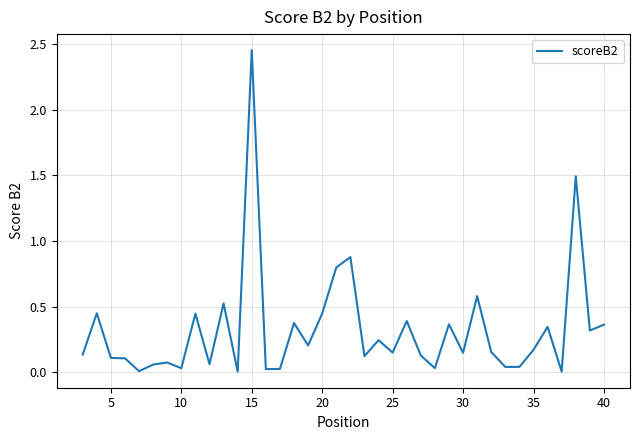

What is the difference between the maximum and minimum values?

2.4